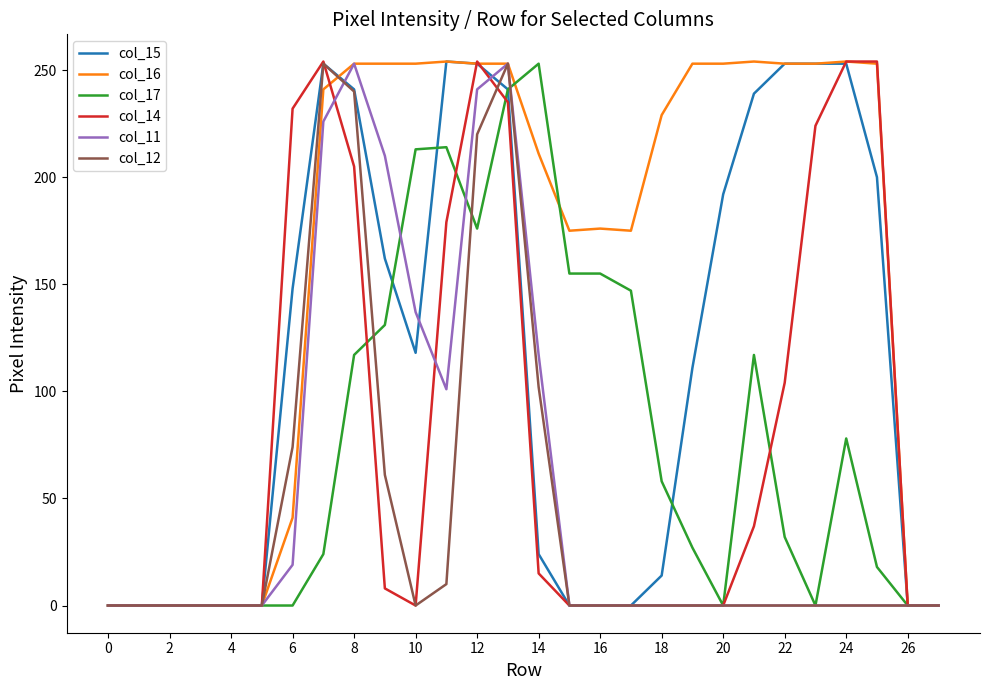

What is the maximum value shown in the chart?

254